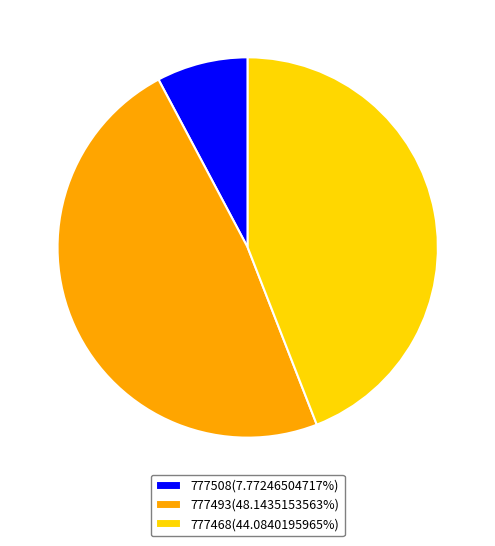

Is there a majority slice in this chart?

No